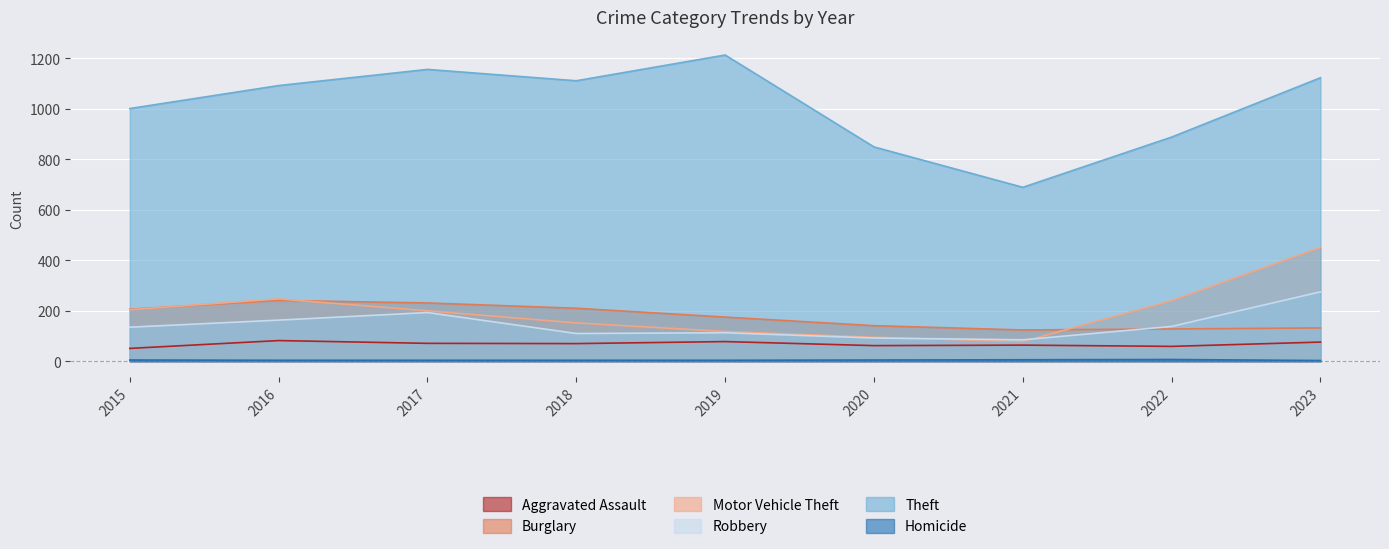

Which label corresponds to the smallest value in the chart?

2023